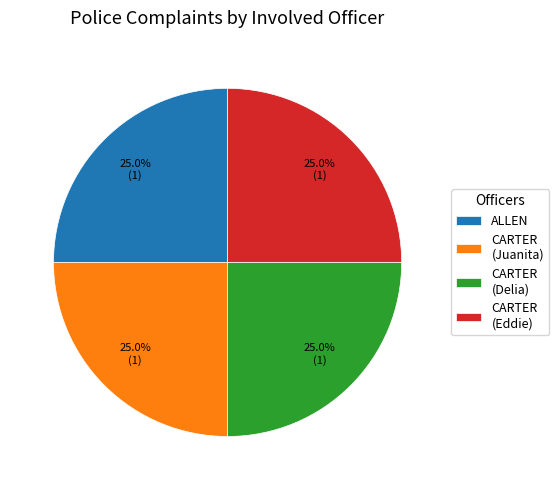

What is the total percentage of ALLEN and CARTER (Juanita)?

50.0%